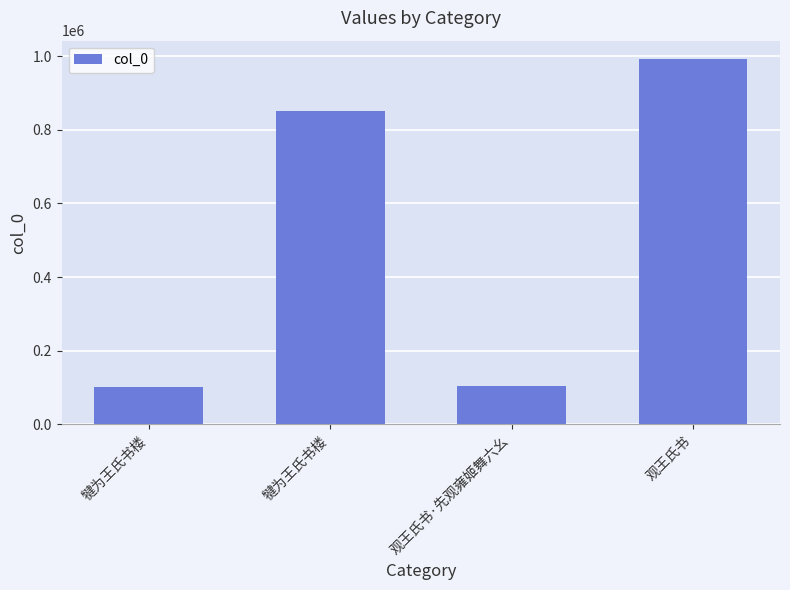

The chart shows a value of 558132 at 观王氏书. True or false?

False